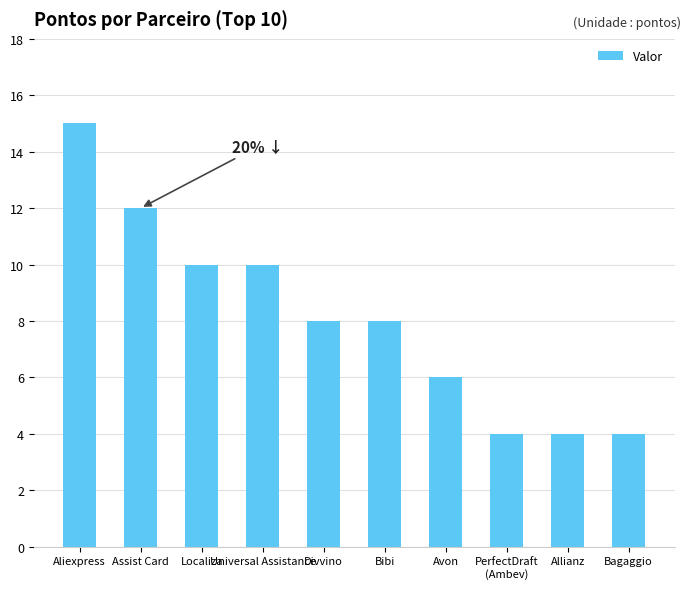

What value does the data have at Localiza?

10